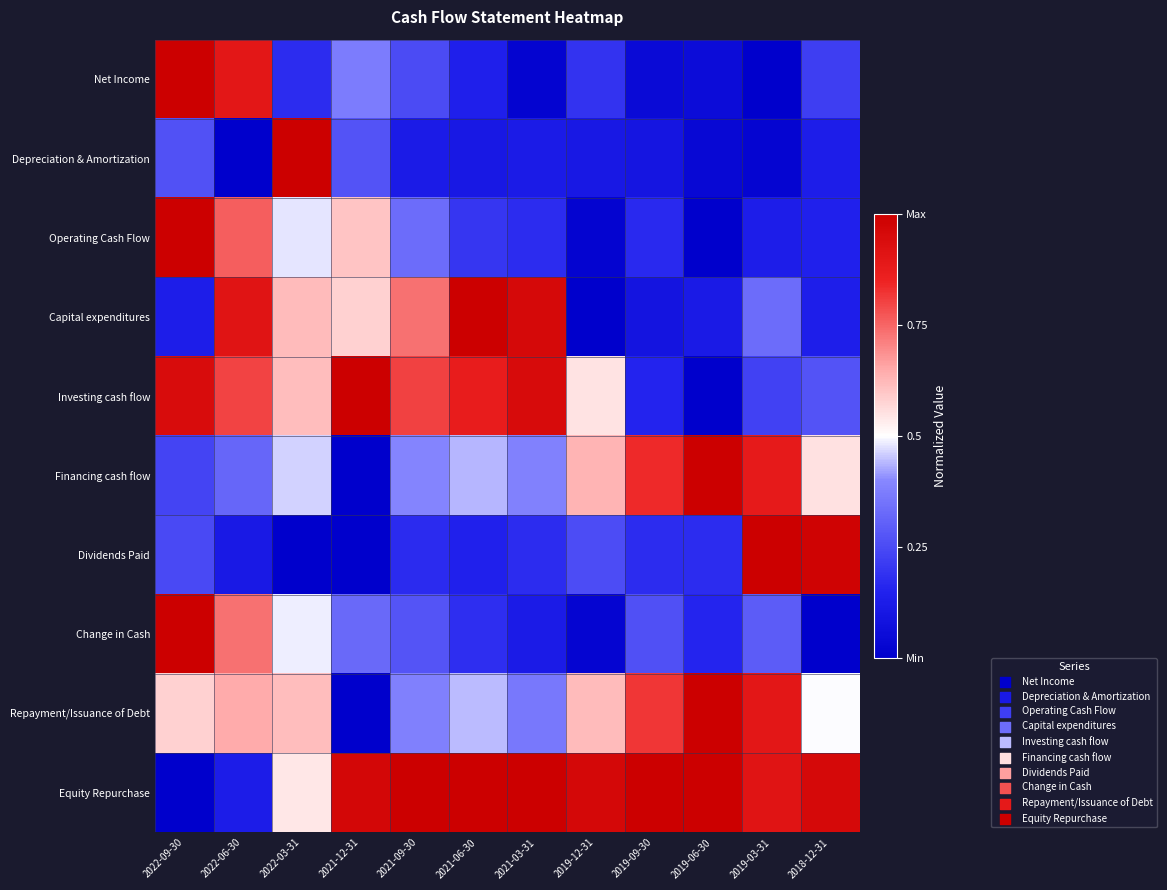

At which category is the sum across all series the highest?

2022-09-30